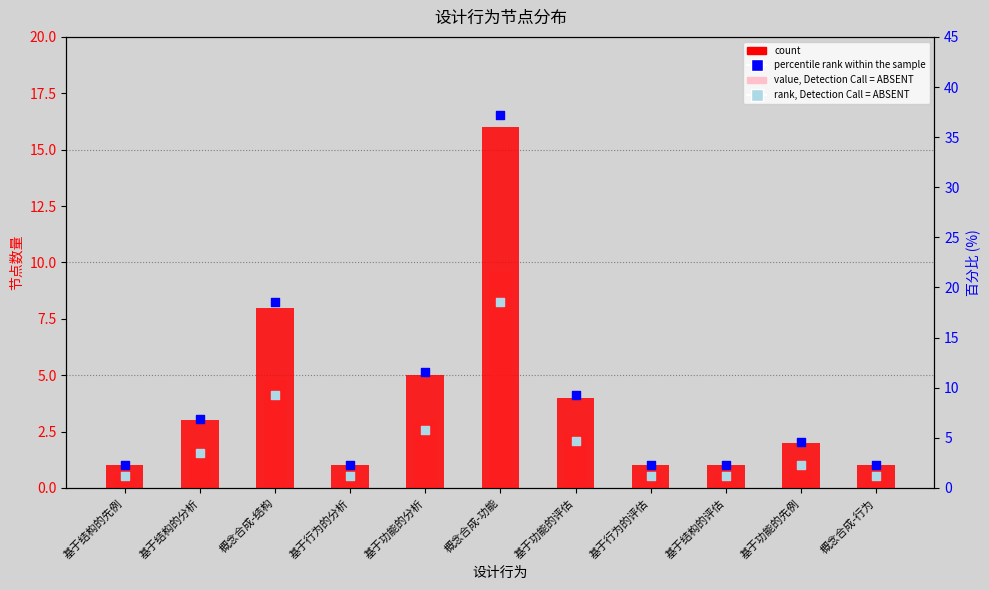

Is the value of rank, Detection Call = ABSENT at 基于结构的评估 greater than the value of percentile rank within the sample at 基于功能的评估?

No